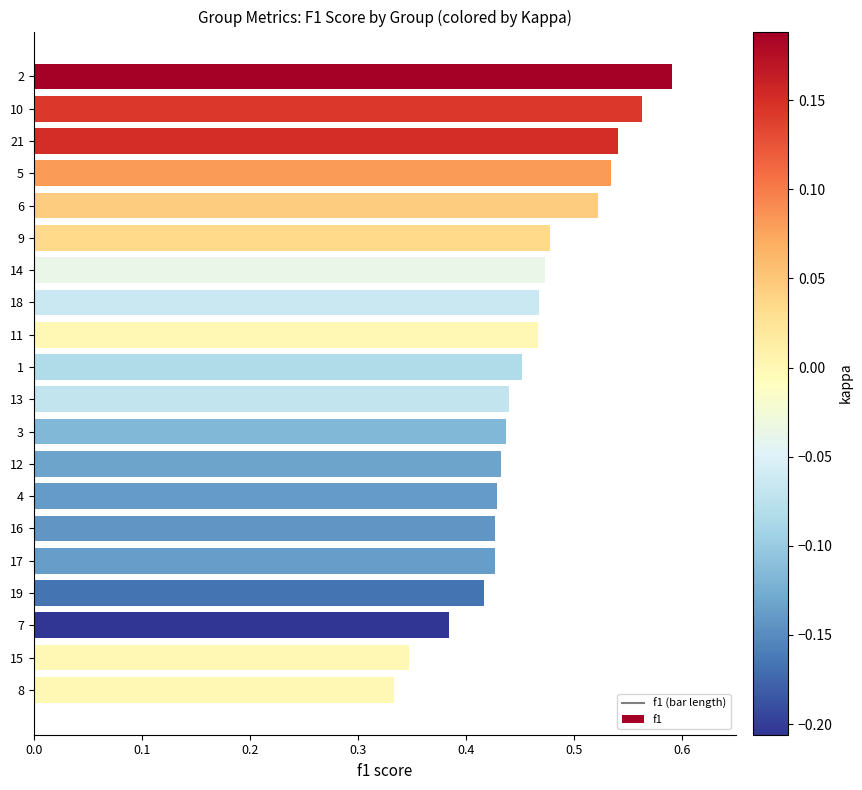

At which category does the chart reach its minimum across all series?

8